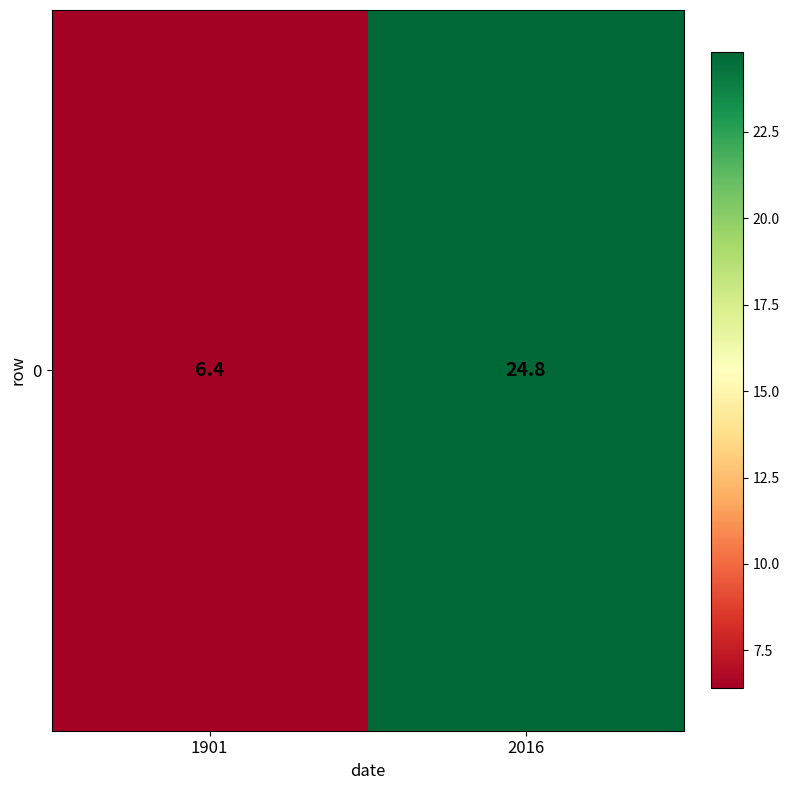

What is the sum of the values at 1901 and 2016?

31.2